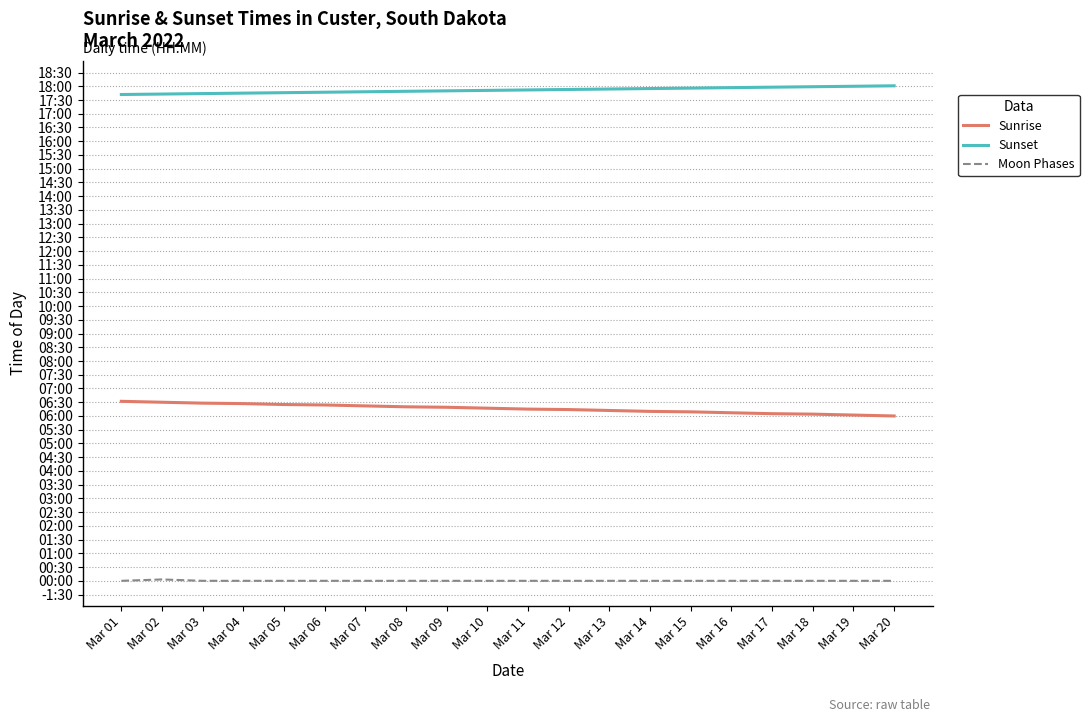

Which series changed the most between Mar 12 and Mar 15?

Sunrise